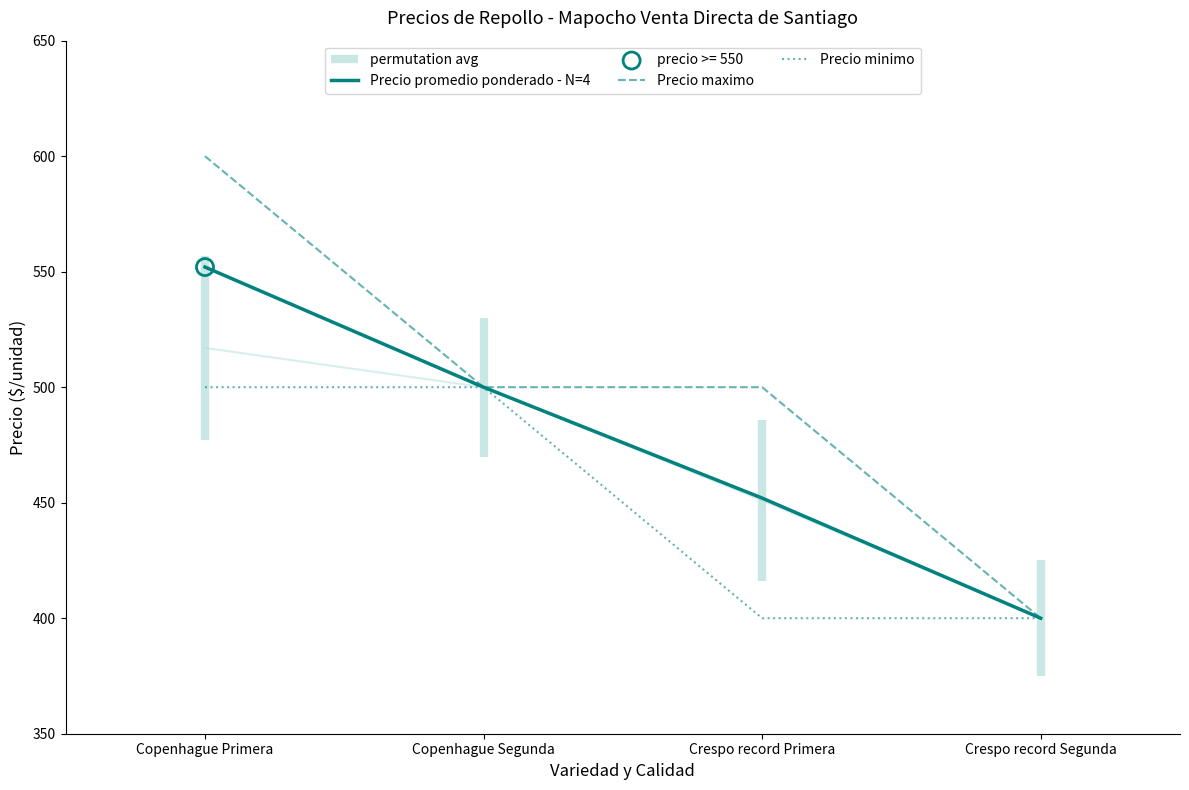

At which category is the sum across all series the highest?

Copenhague Primera